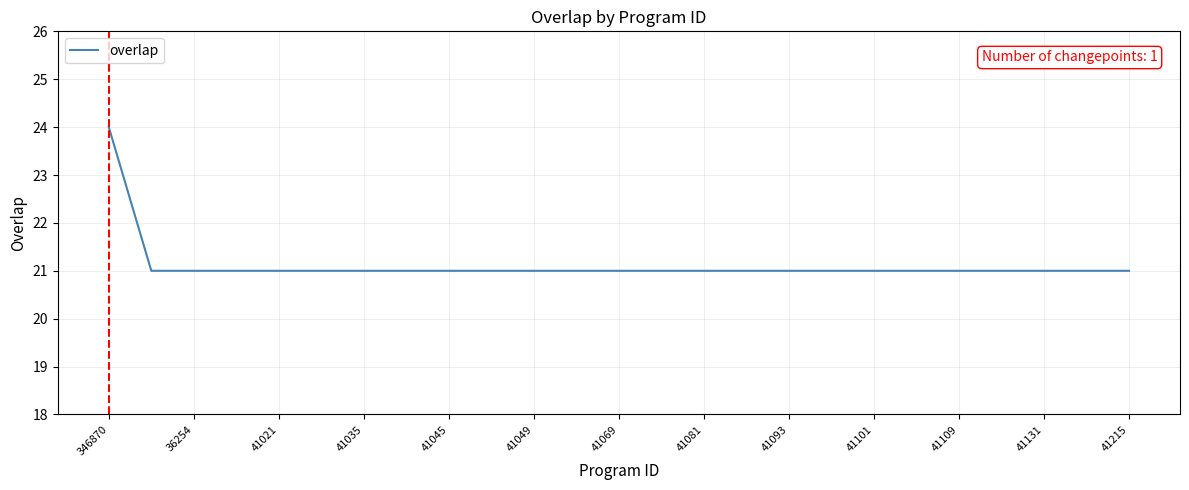

What is the maximum value shown in the chart?

24